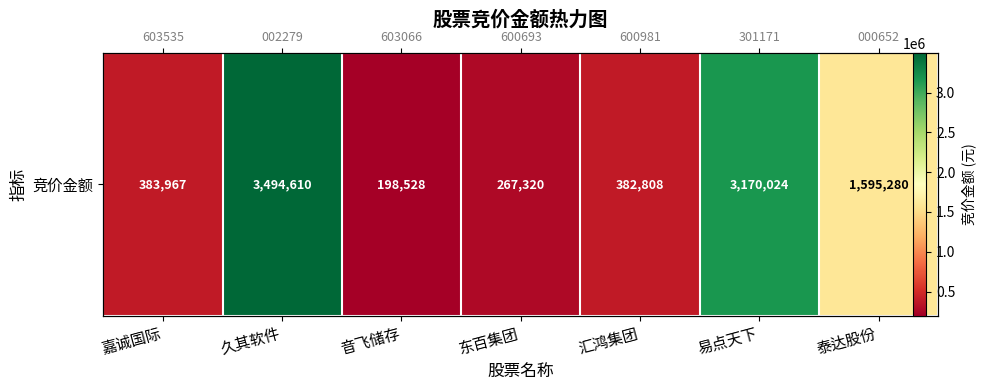

What is the difference between the maximum and minimum values?

3296082